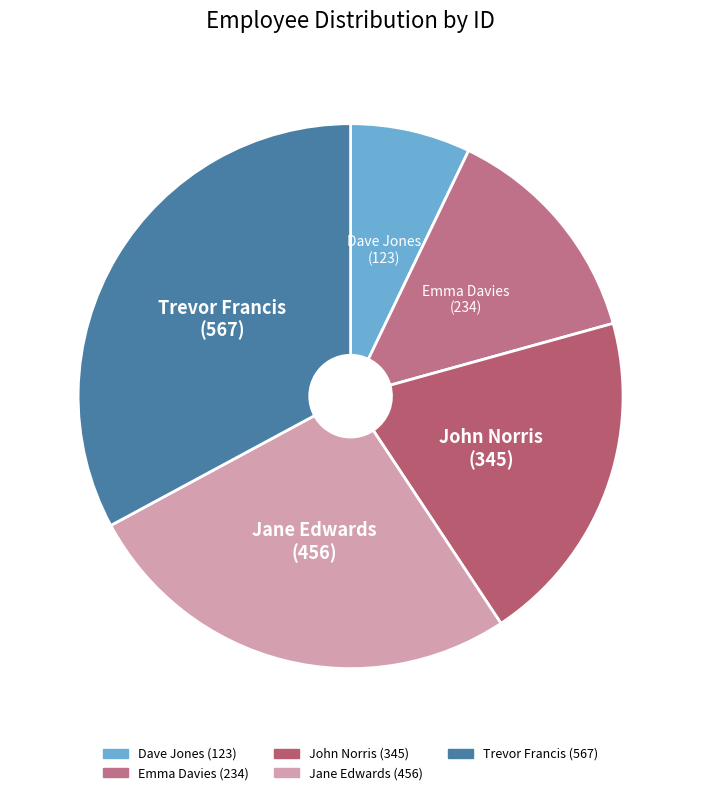

What is the largest slice in the pie chart?

Trevor Francis